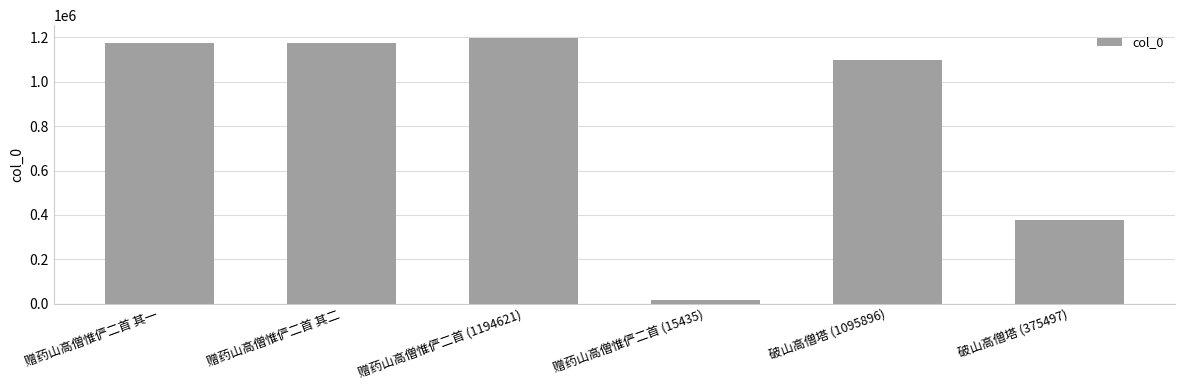

Which has a higher value, 赠药山高僧惟俨二首 其二 or 破山高僧塔 (1095896)?

赠药山高僧惟俨二首 其二